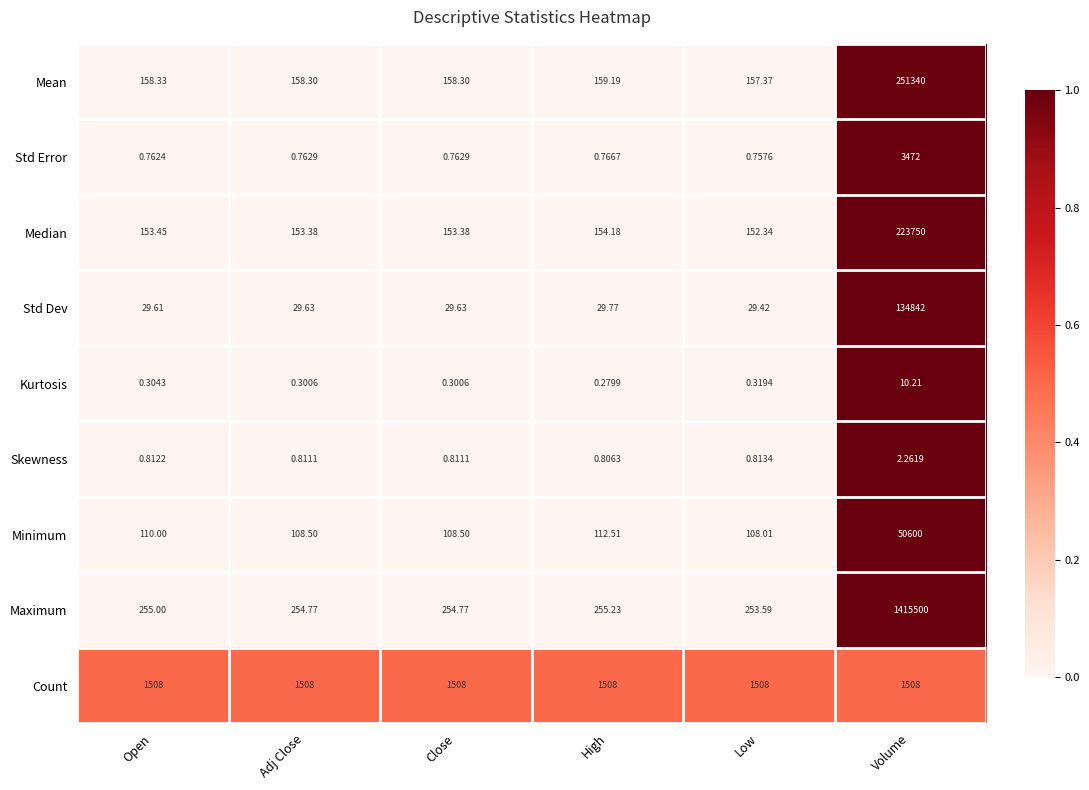

What is the total value across all series at High?

2220.7